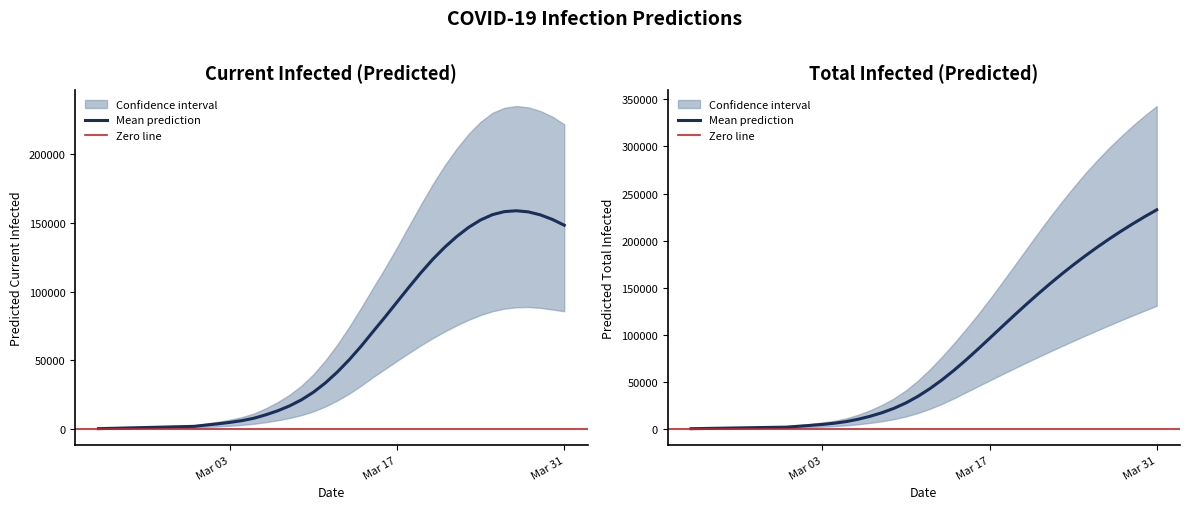

True or false: current_lower and current_upper cross at least once.

False